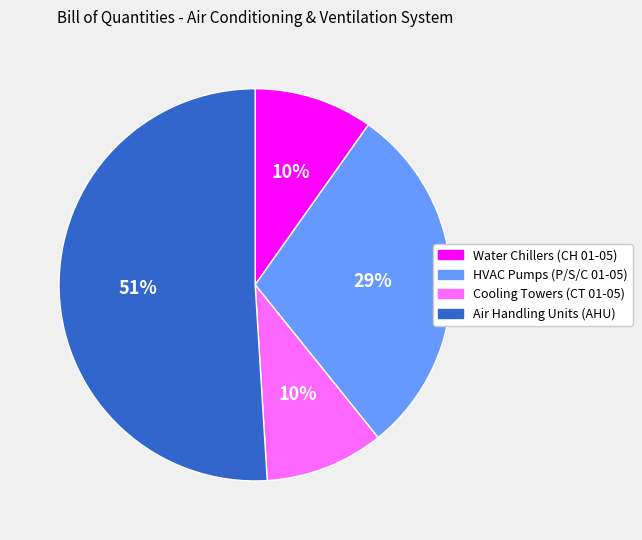

Is Air Handling Units (AHU) the majority of the pie?

Yes